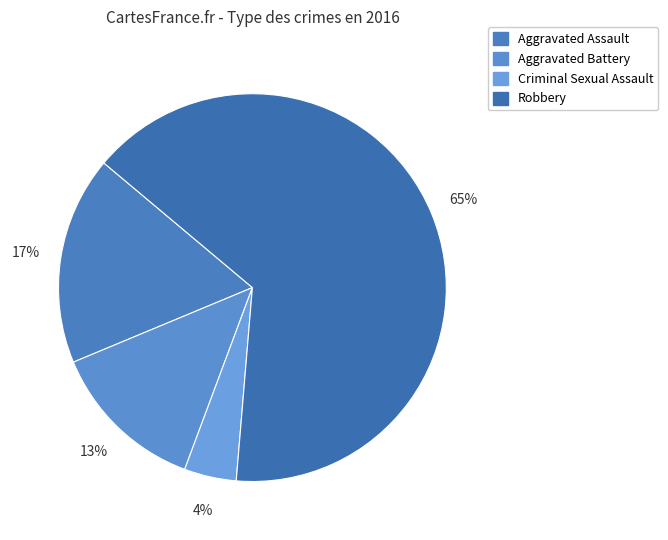

Which category has the biggest portion of the pie?

Robbery